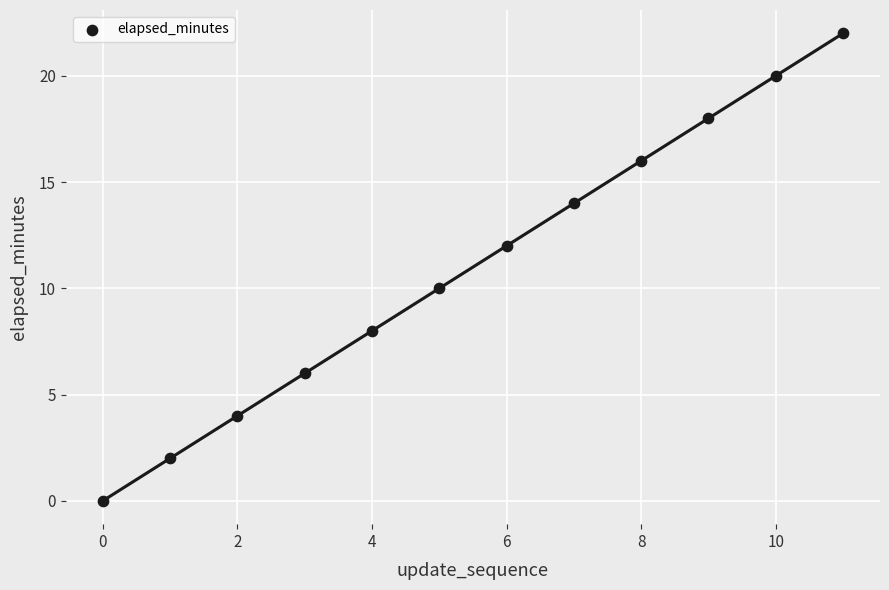

What is the average Y value?

11